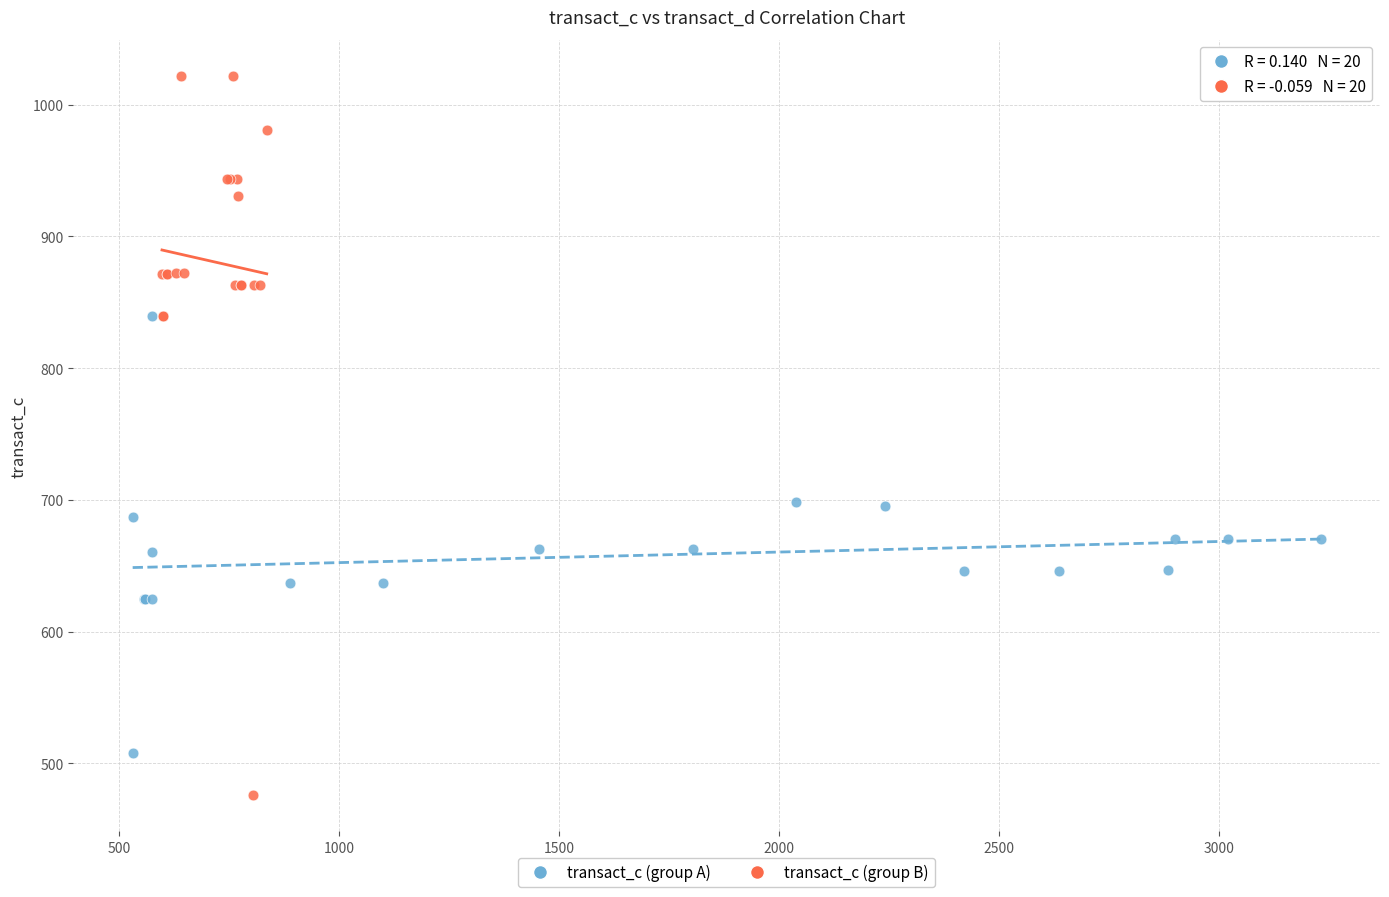

Which series reaches the maximum Y coordinate?

transact_c (group B)